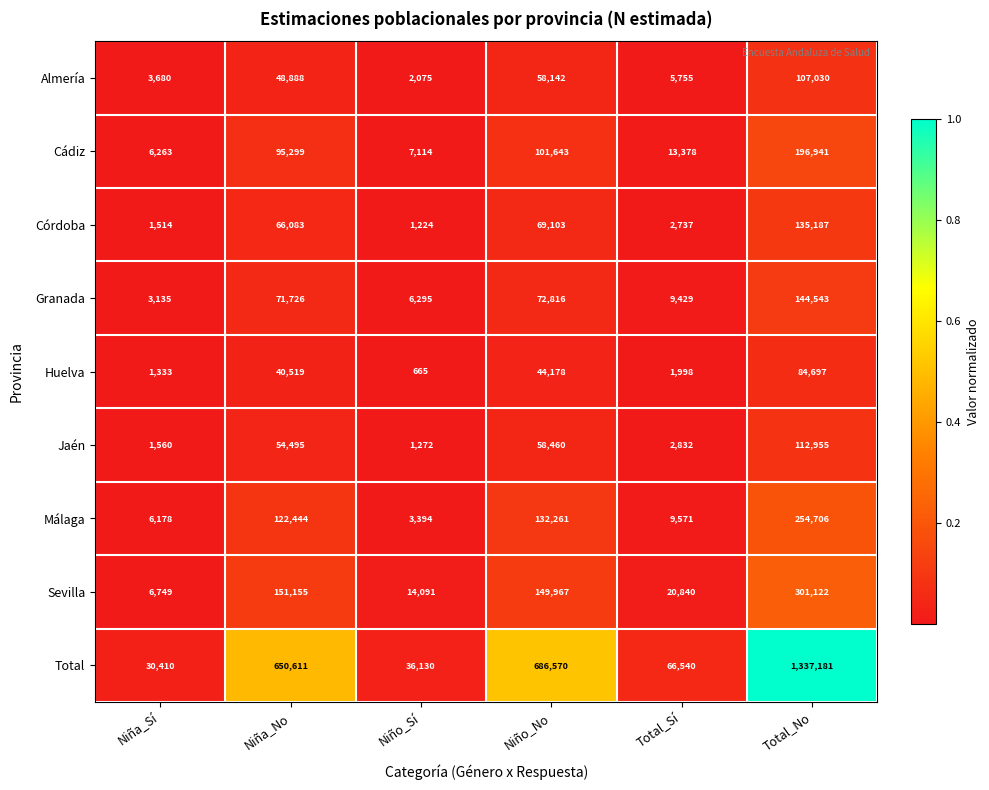

What is the difference between the Cádiz values at Niña_Sí and Niño_No?

95380